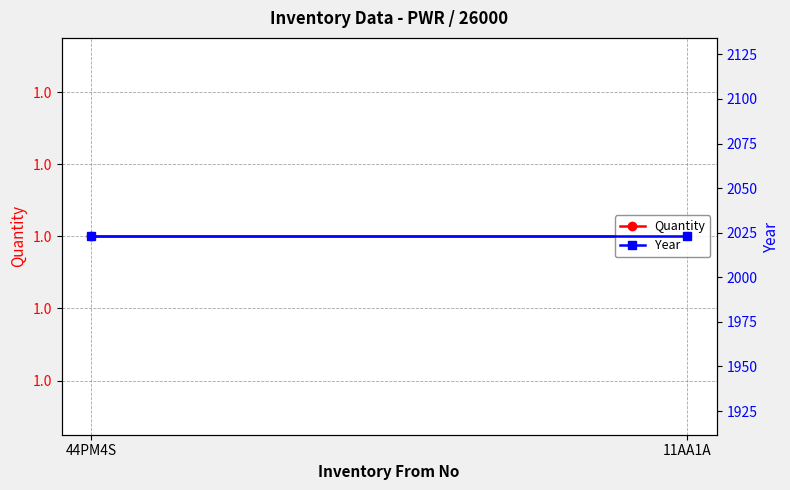

What is the label of the 2nd point from the right?

44PM4S